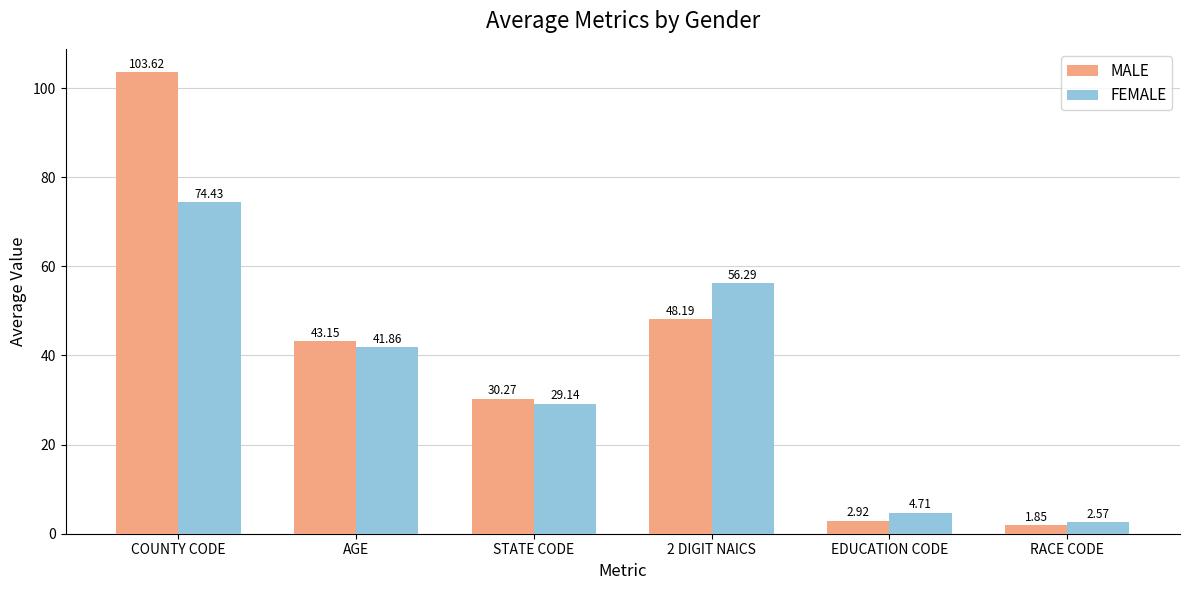

Which series changed the most between STATE CODE and 2 DIGIT NAICS?

FEMALE